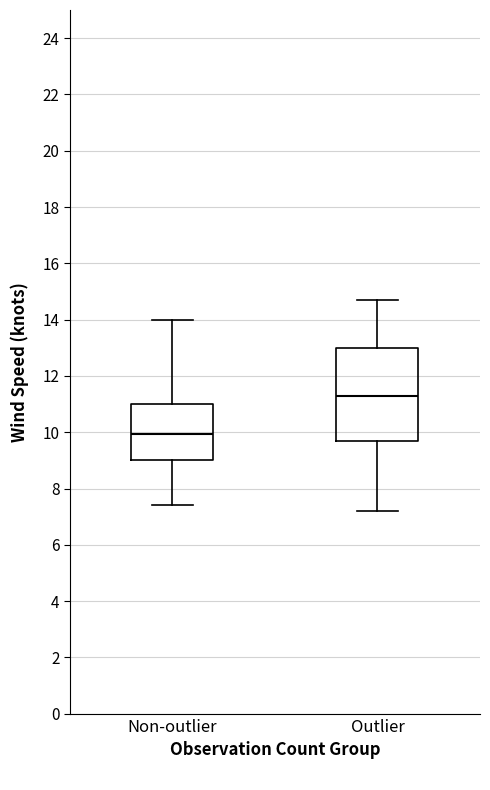

Reading left to right, transcribe this box plot: for each box, give where its median line is, the range the box spans, and where its two whiskers end, as read against the y-axis. The values are not printed on the chart, so give them approximately, as read against the axis.

Non-outlier: median 10.0, box 9.0 to 11.0, whiskers 7.4 to 14.0
Outlier: median 11.4, box 9.8 to 13.0, whiskers 7.2 to 14.8